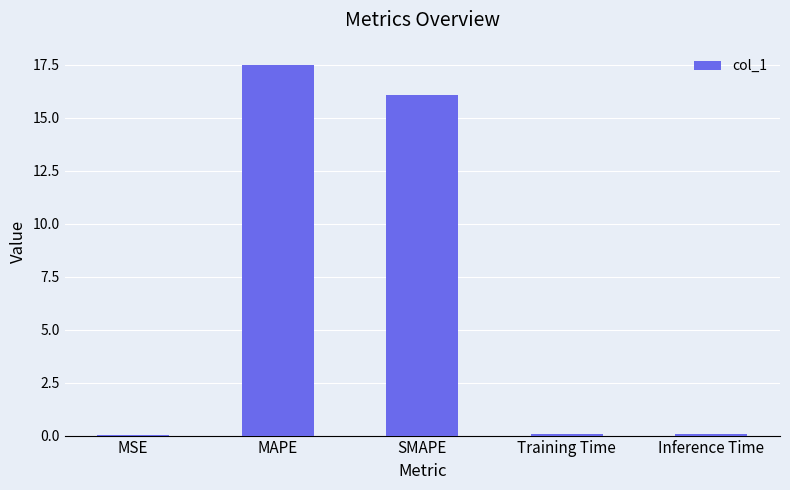

The value at MAPE is 4.3. True or false?

False